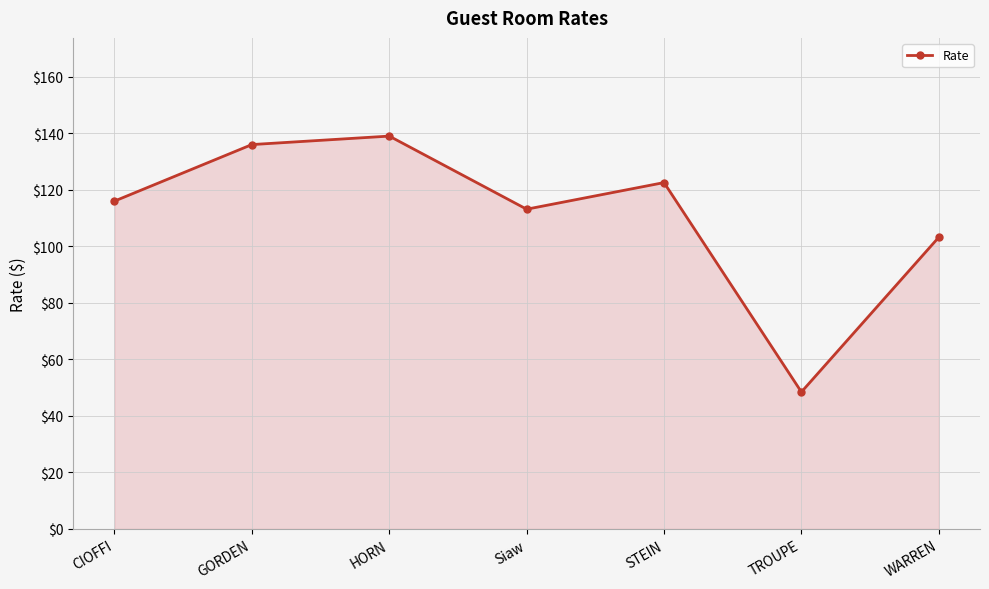

Where is the first local minimum?

Siaw